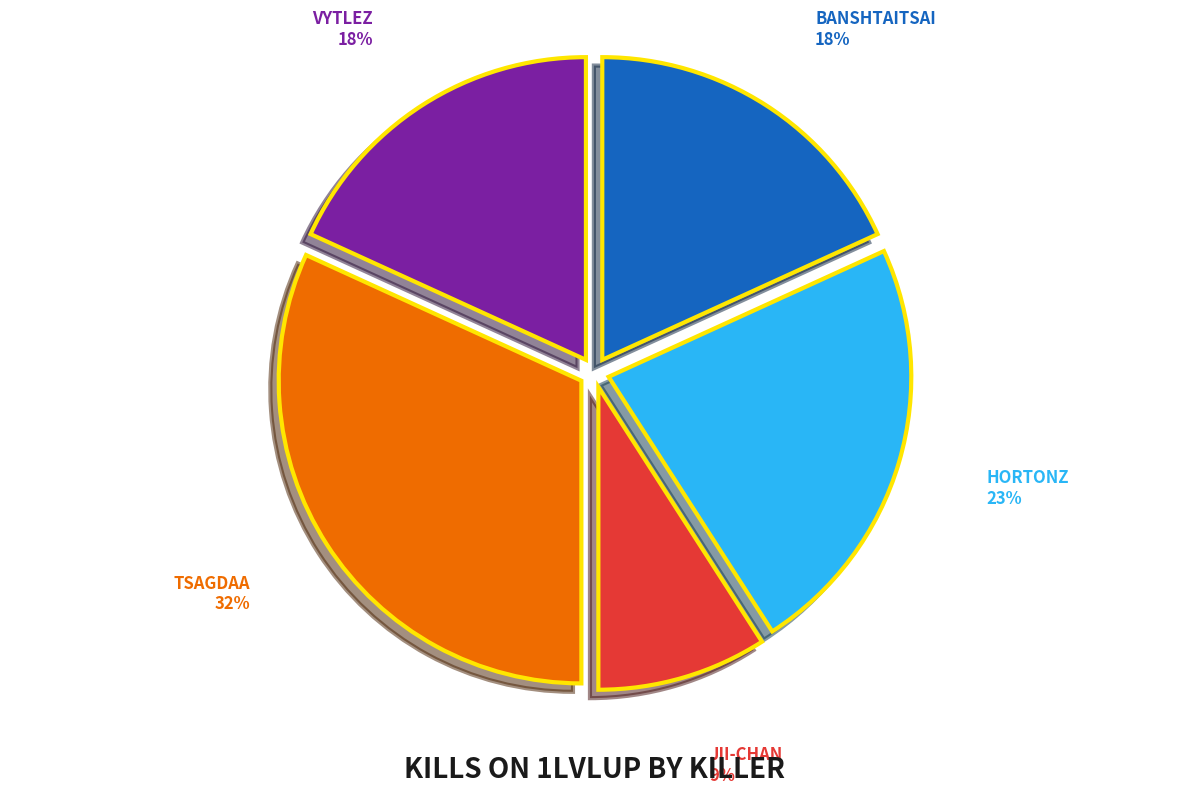

Is there any slice that represents more than half of the pie?

No